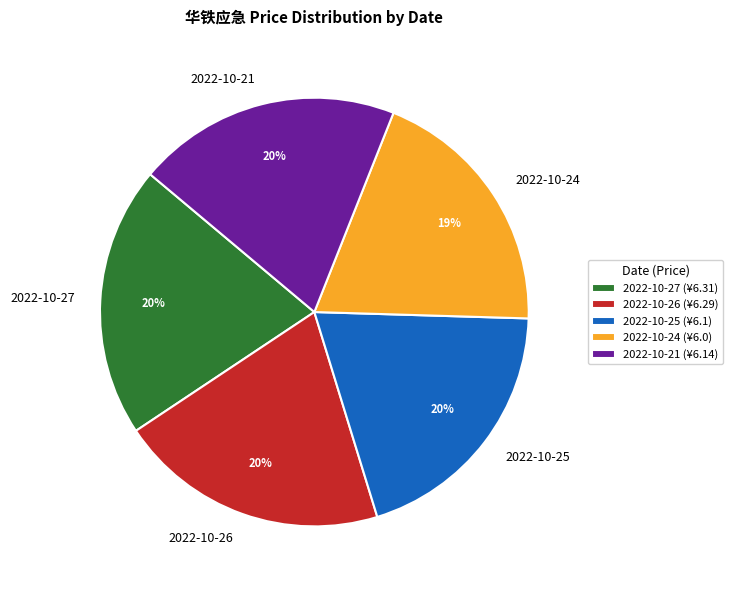

Is there any slice that represents more than half of the pie?

No